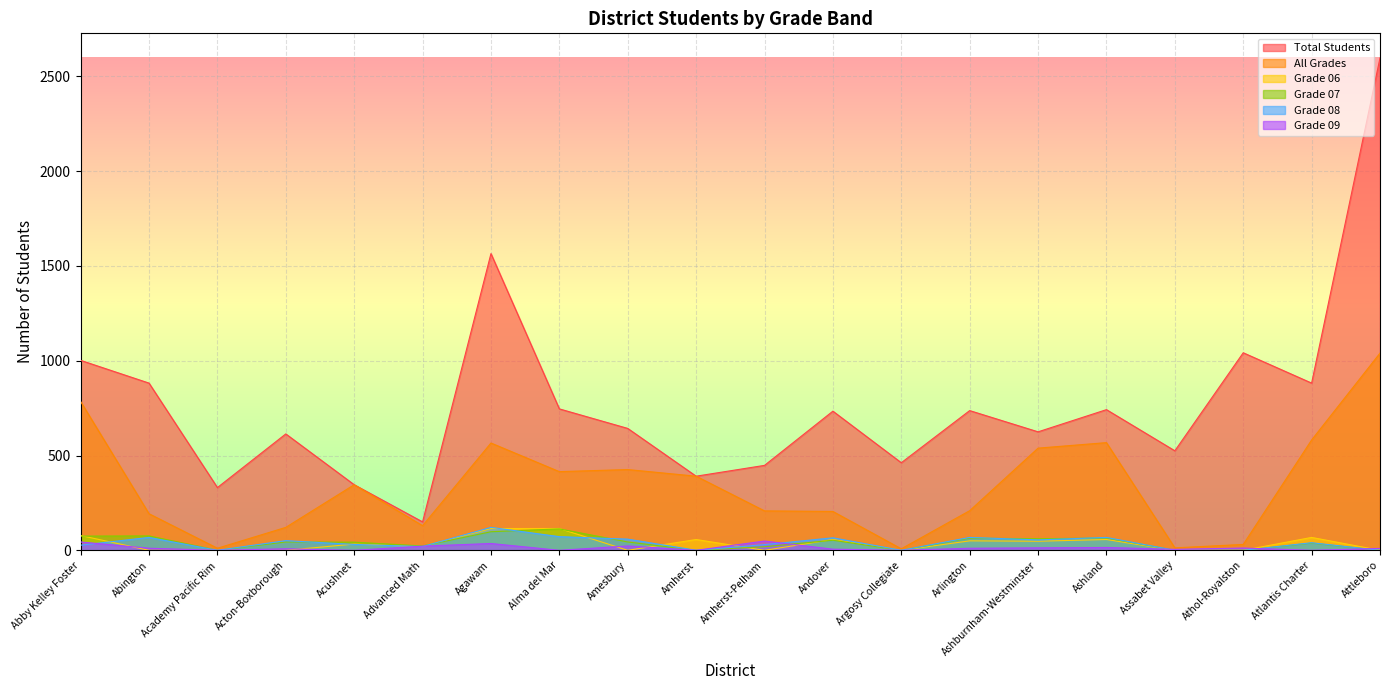

True or false: All Grades and Grade 09 intersect in this chart.

False